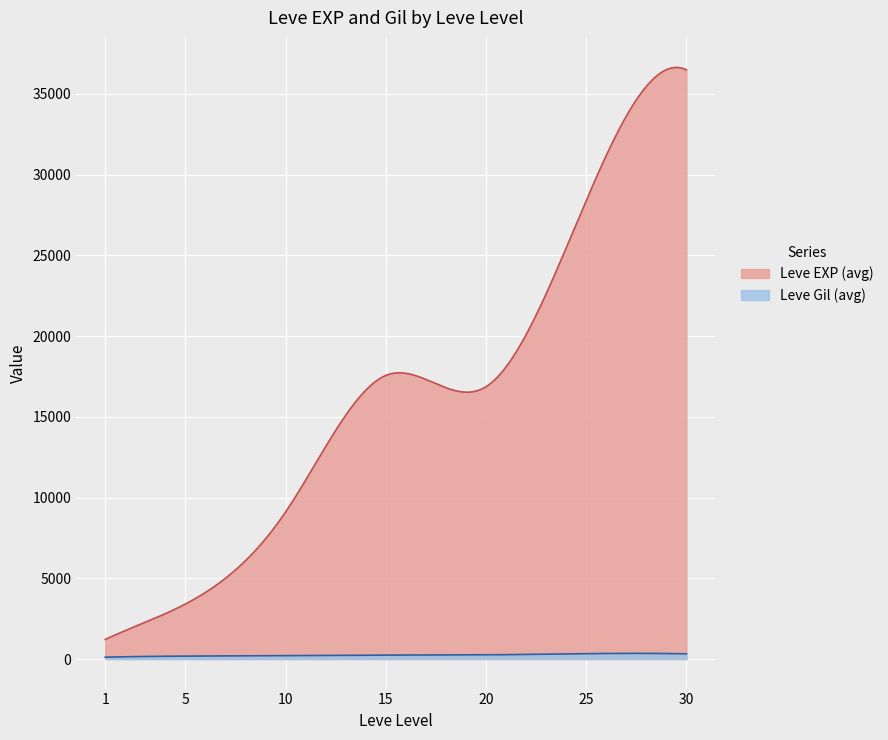

True or false: Leve EXP and Leve Gil intersect in this chart.

False